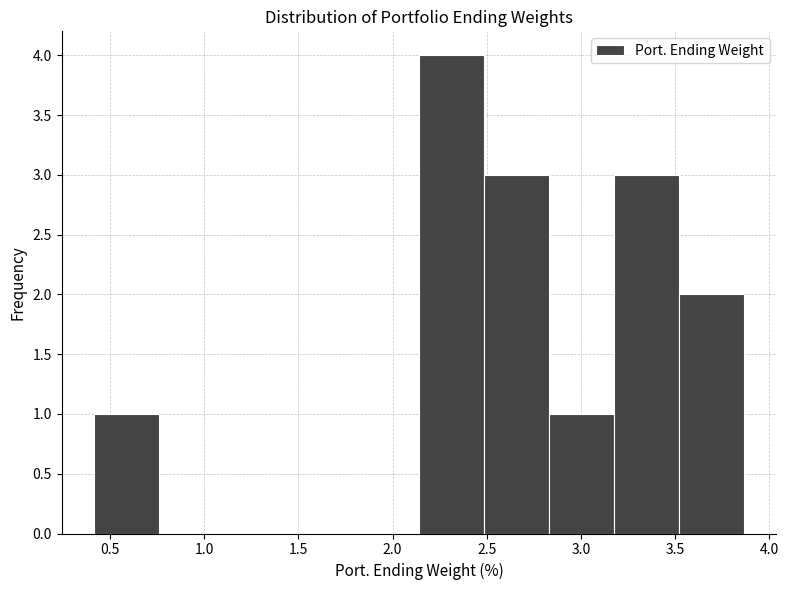

Over which range of the x-axis is the bar tallest?

2.15 to 2.50